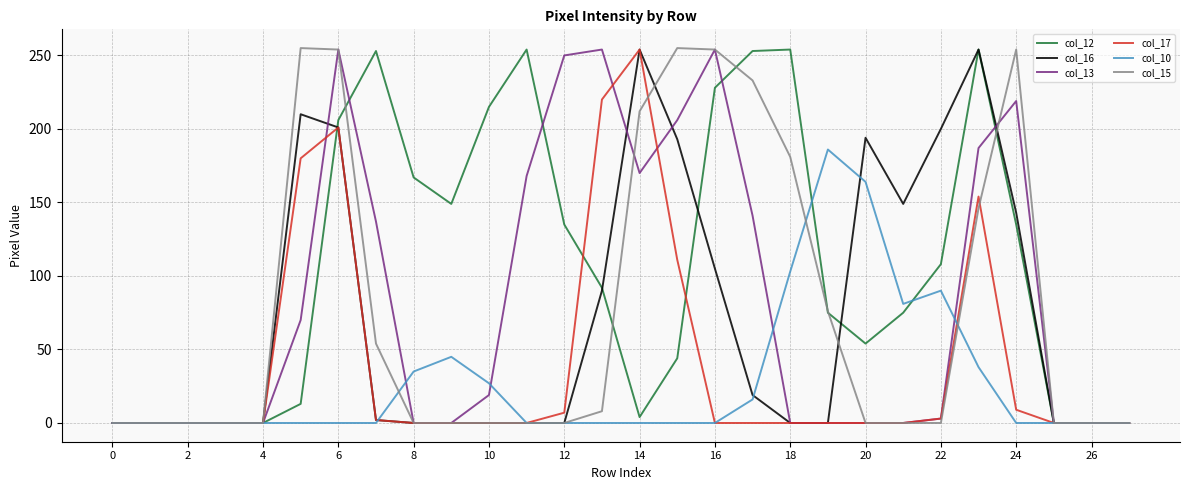

True or false: col_12 and col_10 intersect in this chart.

True